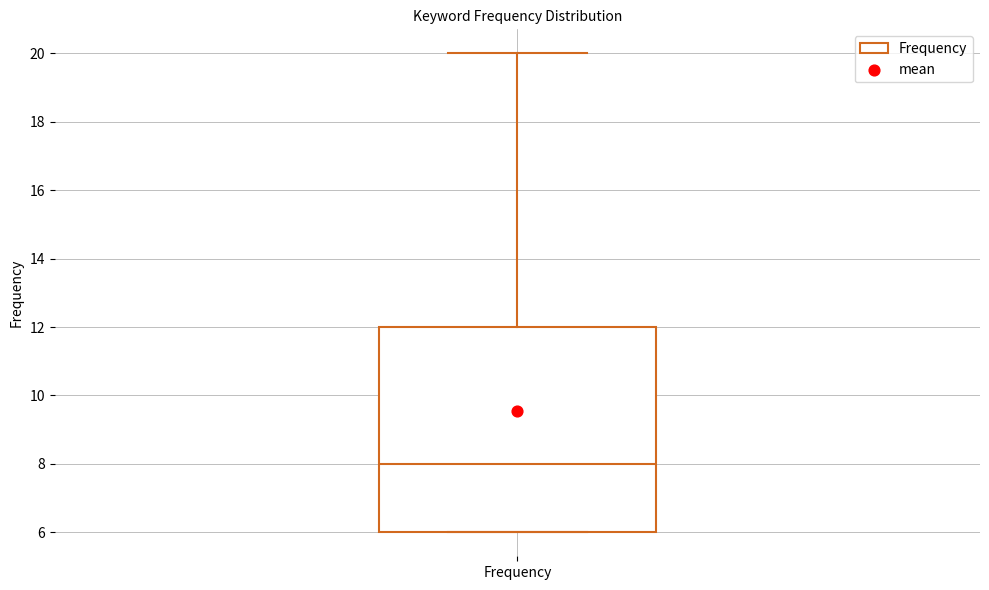

Read this box plot against the y-axis: the position of the median line, the range covered by the box, and the ends of both whiskers. The values are not printed on the chart, so give them approximately, as read against the axis.

median 8, box 6 to 12, whiskers 6 to 20